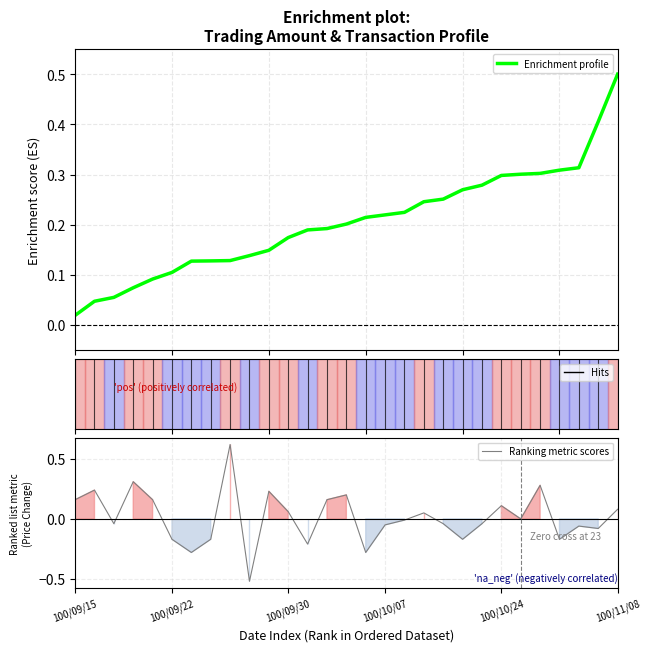

What is the maximum value shown in the chart?

0.6